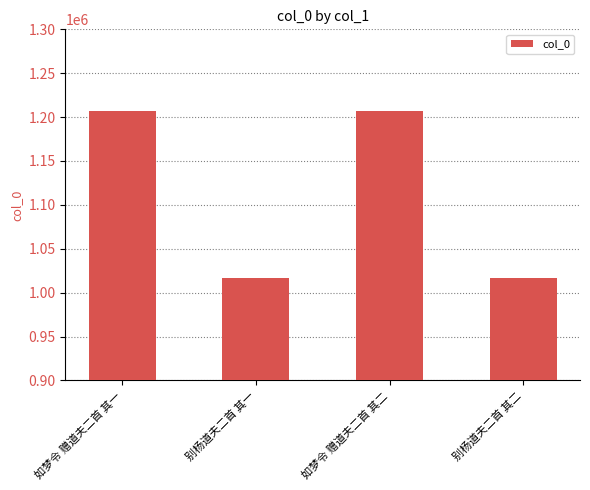

How many data points are less than 1206892?

2